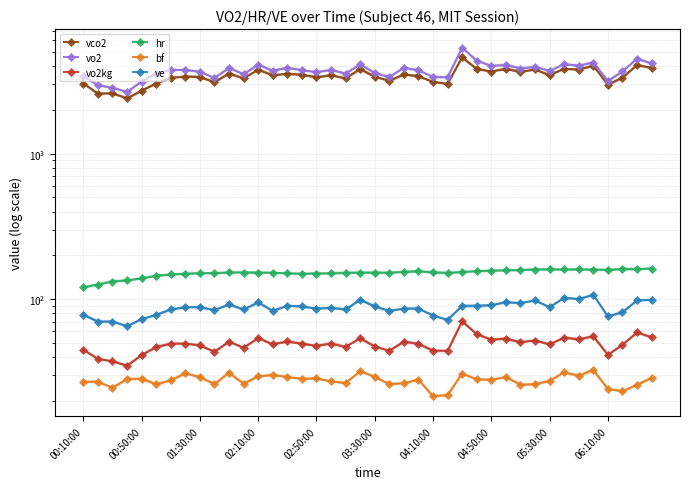

The value of ve at 37 is 28.3. True or false?

False